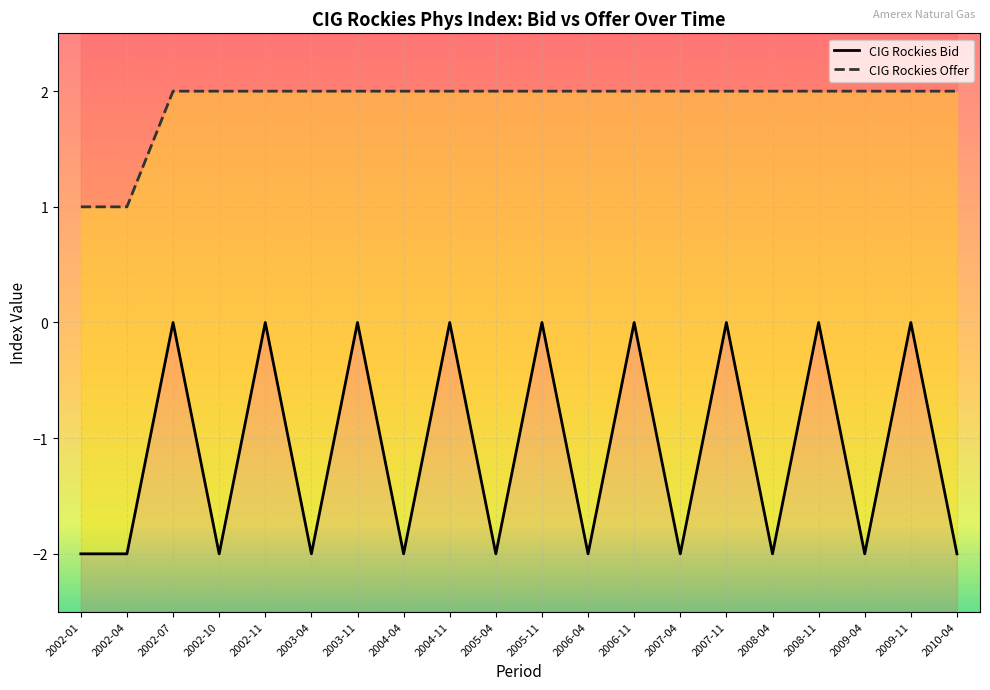

True or false: CIG Rockies Offer and CIG Rockies Bid intersect in this chart.

False